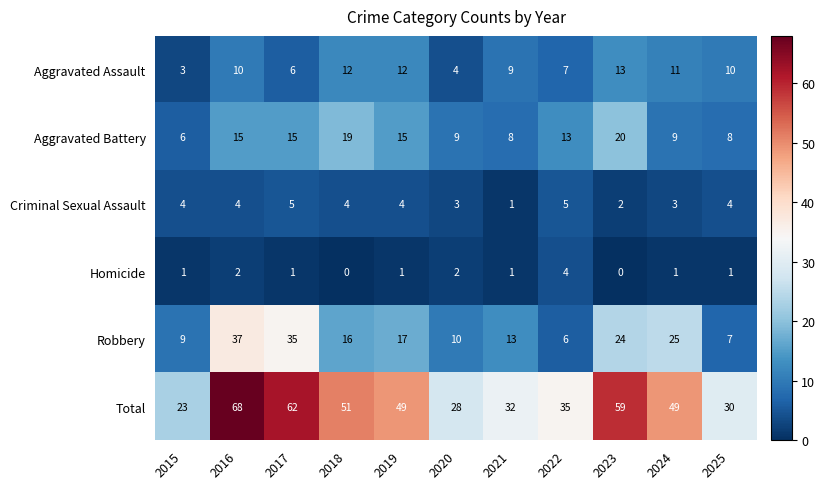

Which category has the highest value in the Total series?

2016